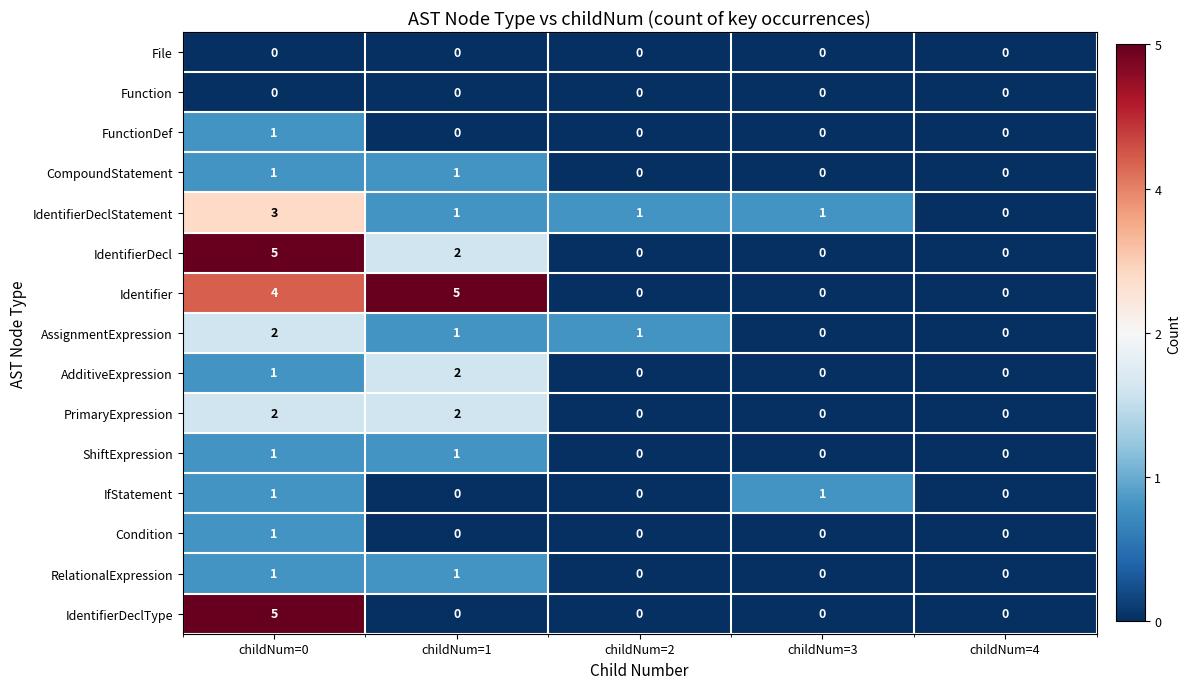

The value of IfStatement at childNum=0 is 0. True or false?

False